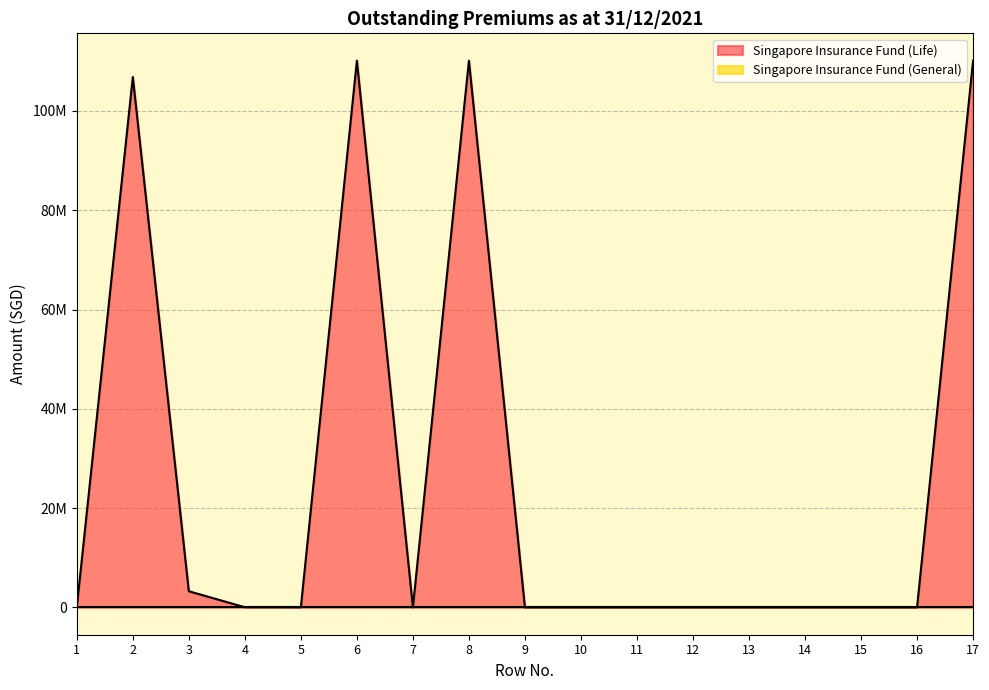

True or false: there are more than 1 points higher than both neighbors.

True